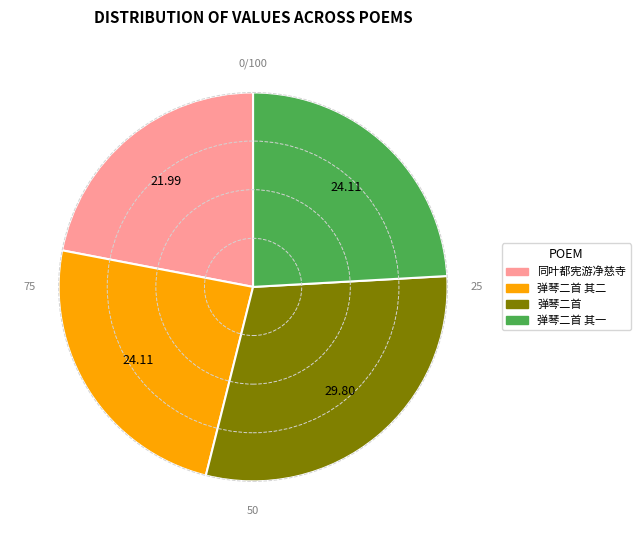

Does any single category account for the majority?

No